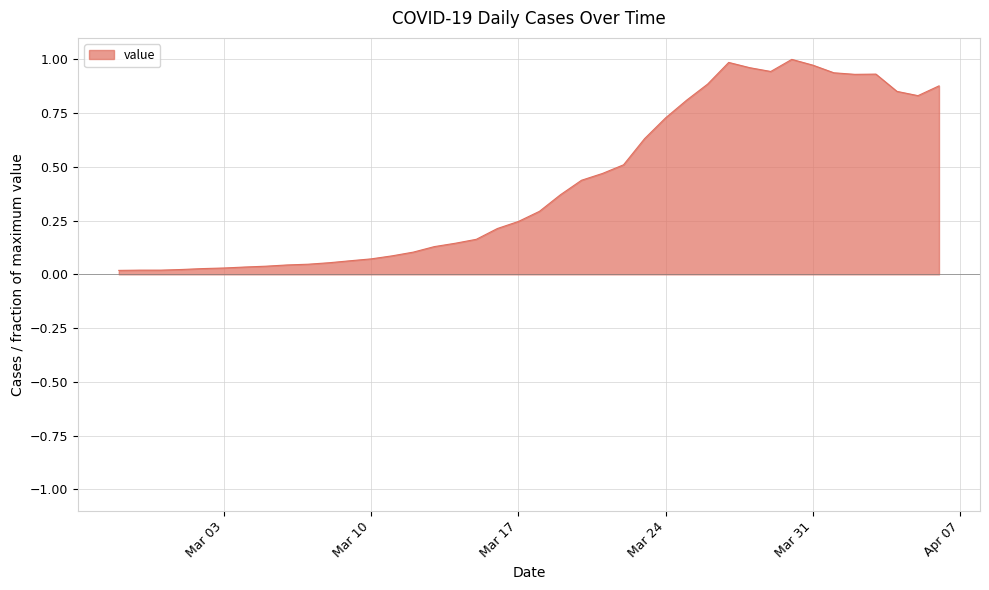

What is the difference between the maximum and second lowest values?

1.0